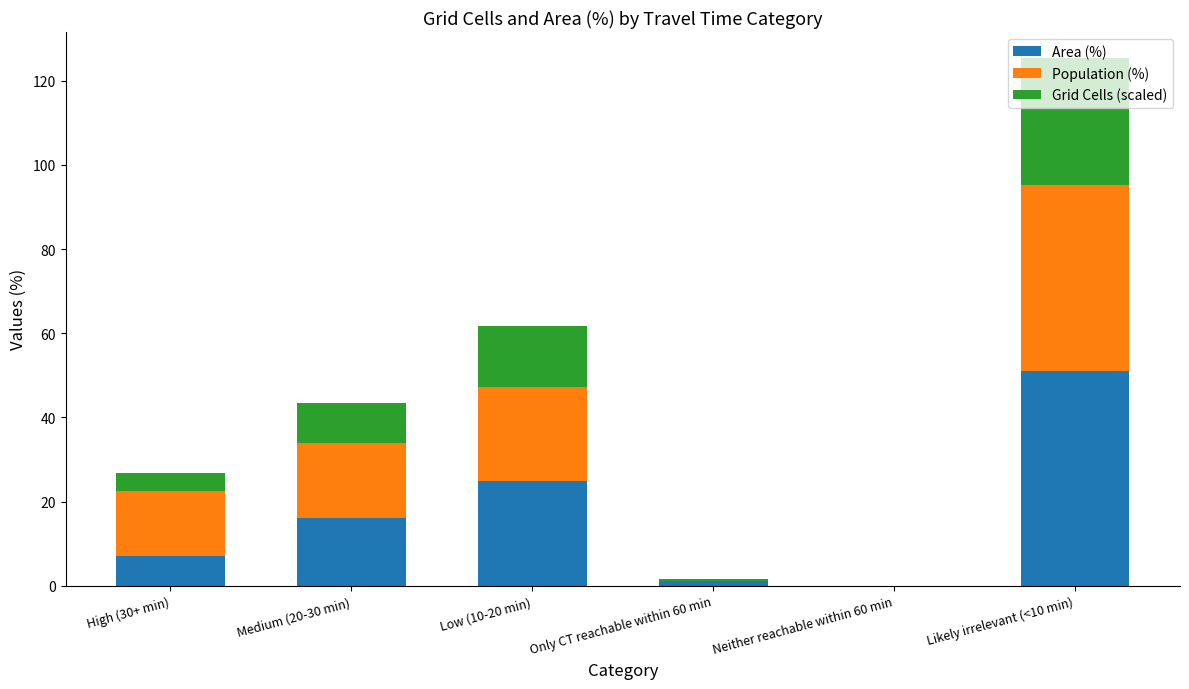

Is it true that Area (%) equals 21.2 at Medium (20-30 min)?

False